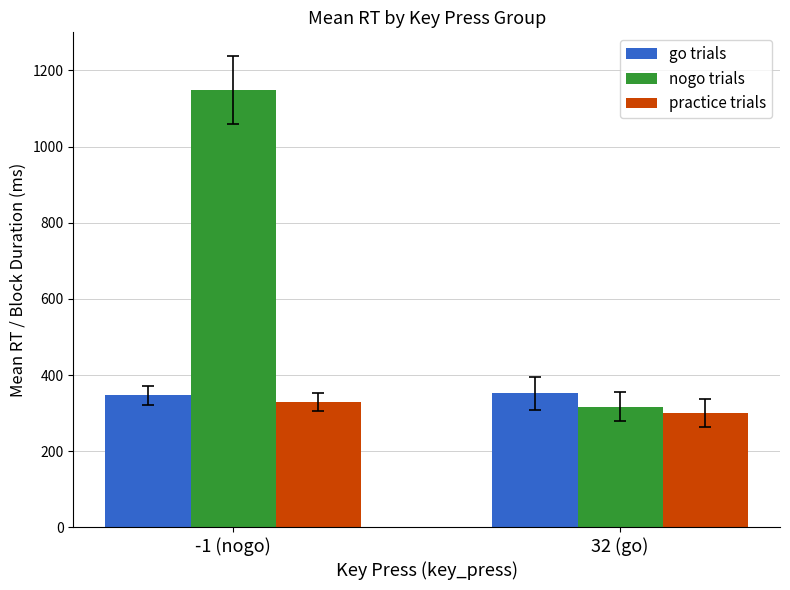

Is it true that nogo trials equals 348.8 at -1 (nogo)?

False